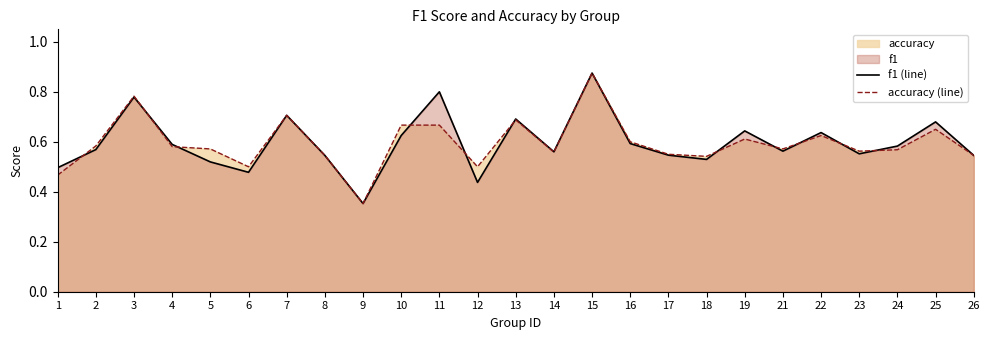

What is the value of the accuracy (line) point at the 2nd from the left?

0.6